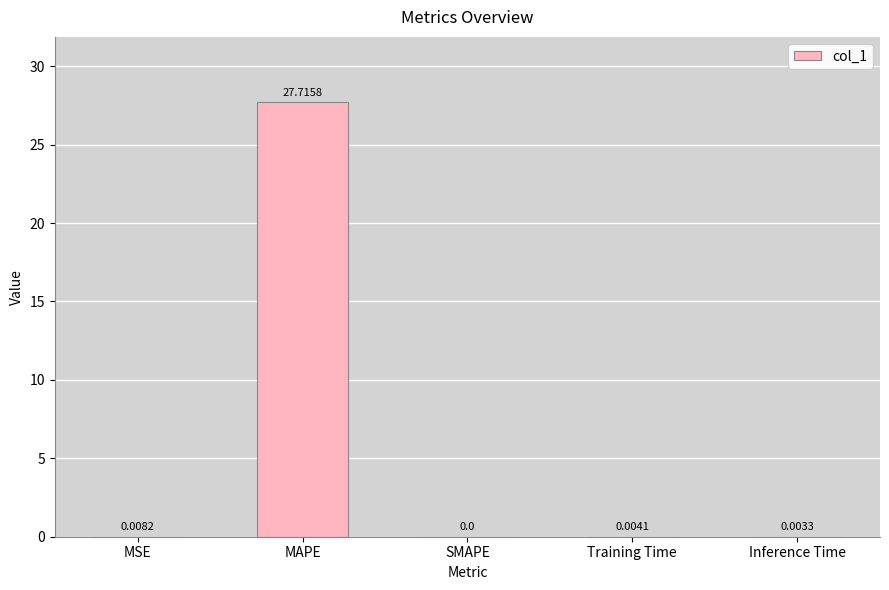

What is the sum of all values?

27.7